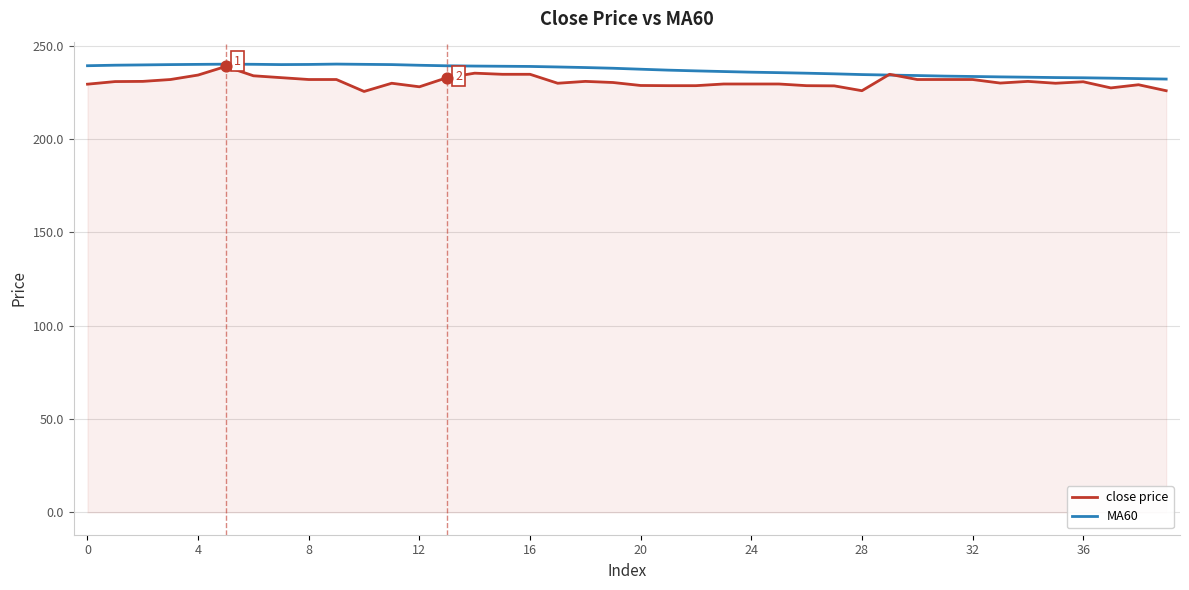

Which series has the widest spread of values?

close price